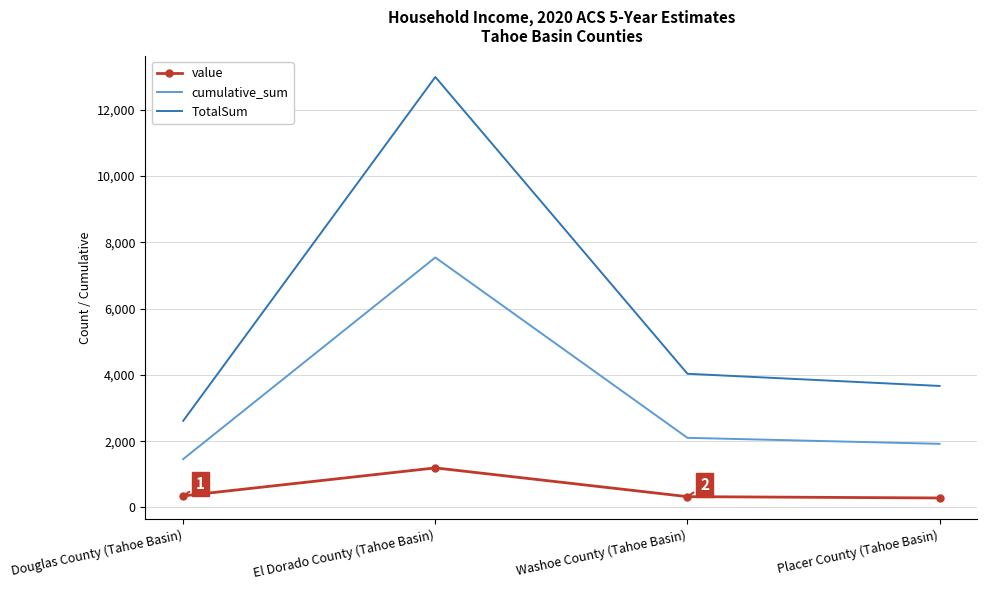

Read the value value at Washoe County (Tahoe Basin).

326